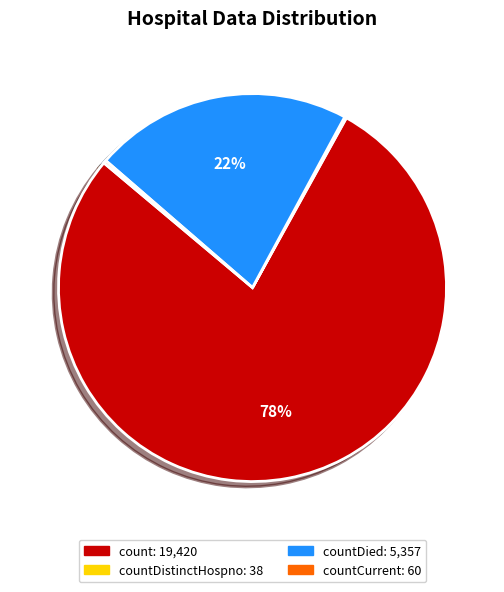

Does any single category account for the majority?

Yes